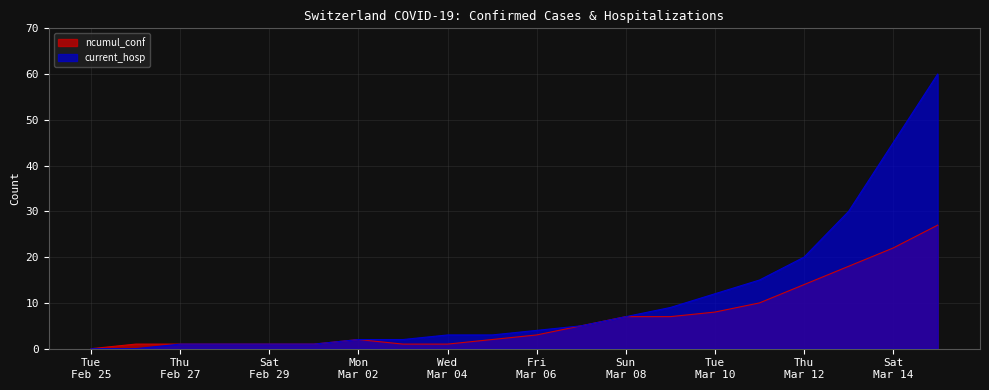

The ncumul_conf series shows 11 at 2020-03-13. True or false?

False